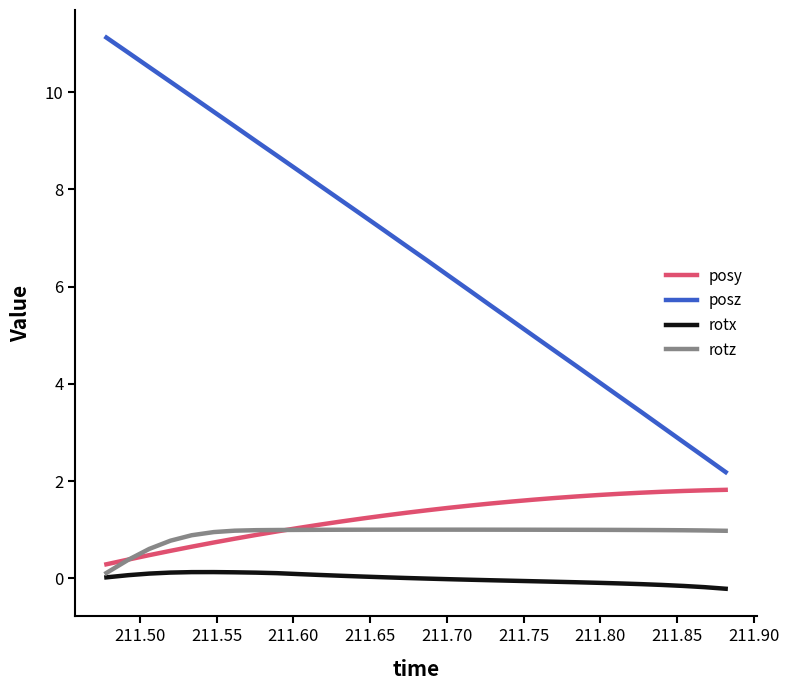

Which series has the largest total across all categories?

posz